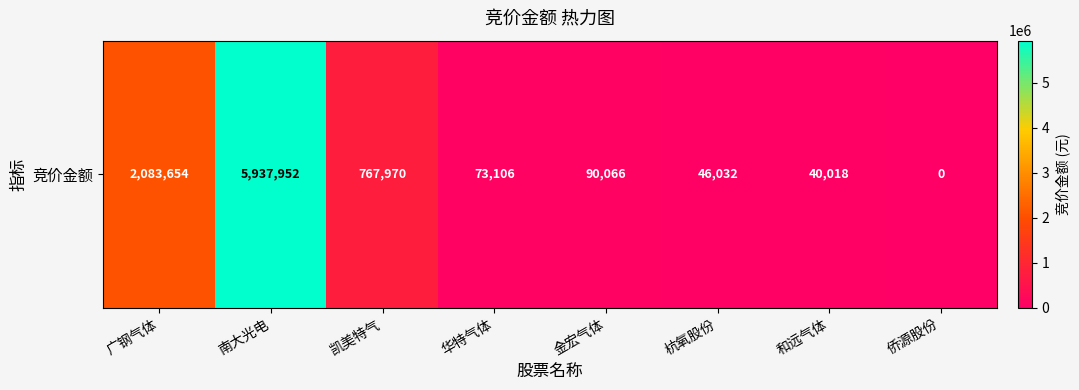

Count the number of data series in this chart.

1